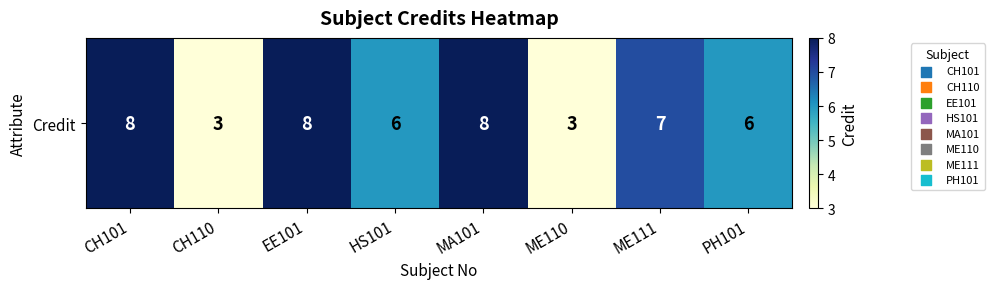

What value does the data have at EE101?

8